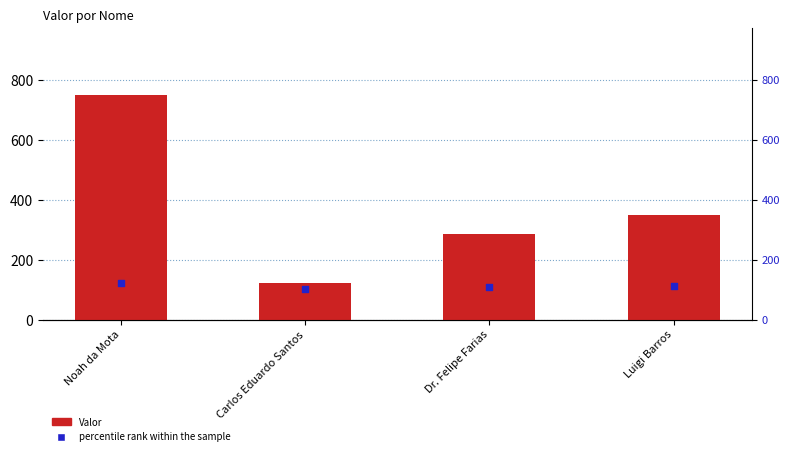

Which series reaches the maximum Y coordinate?

Valor